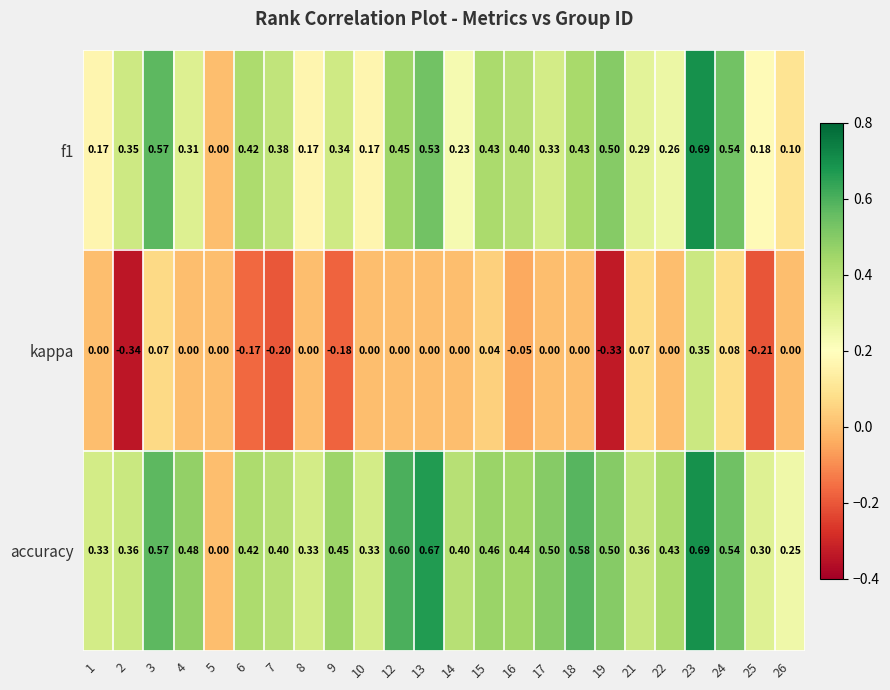

Is the value of kappa at 18 greater than the value of accuracy at 18?

No